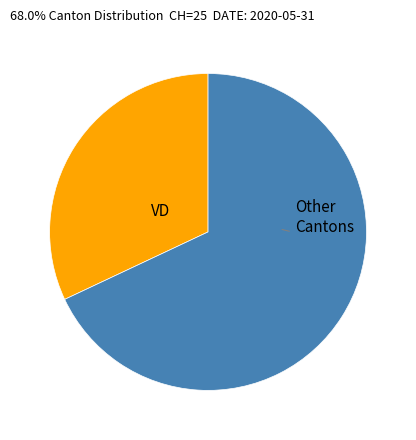

Count the number of slices in the pie.

2